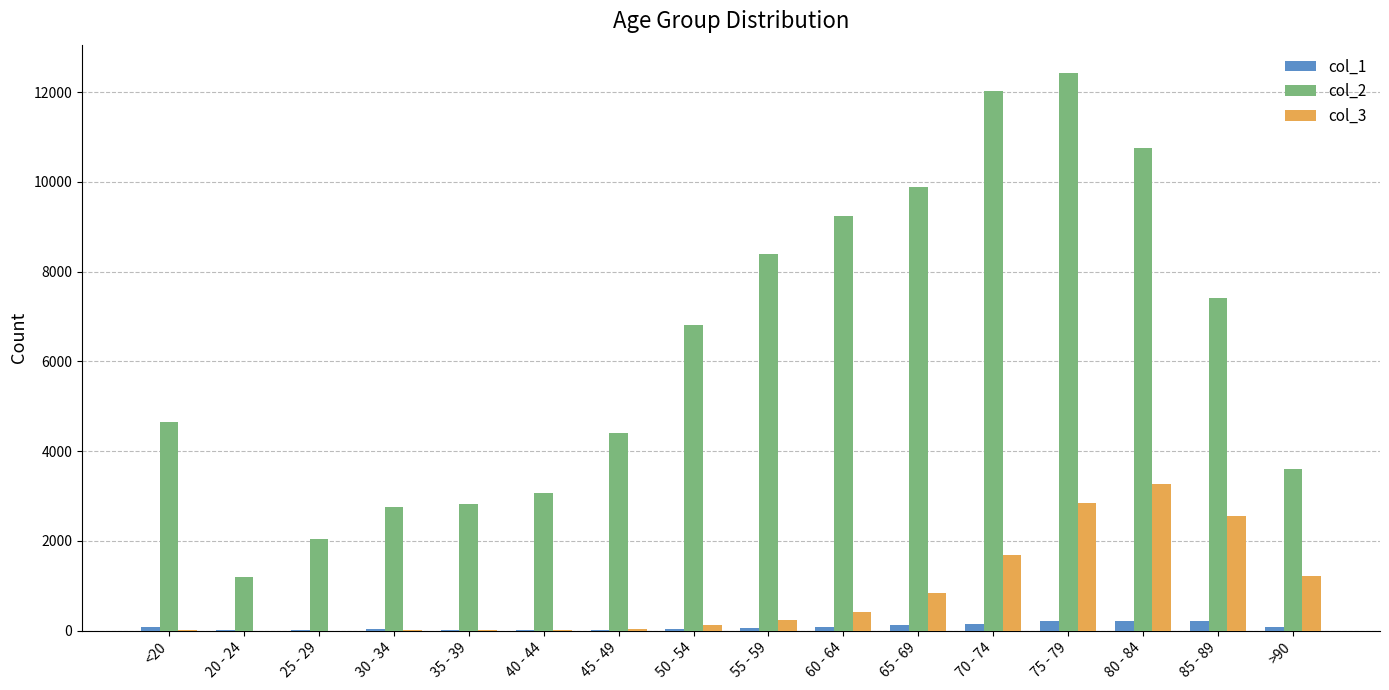

How many distinct data groups are displayed?

3